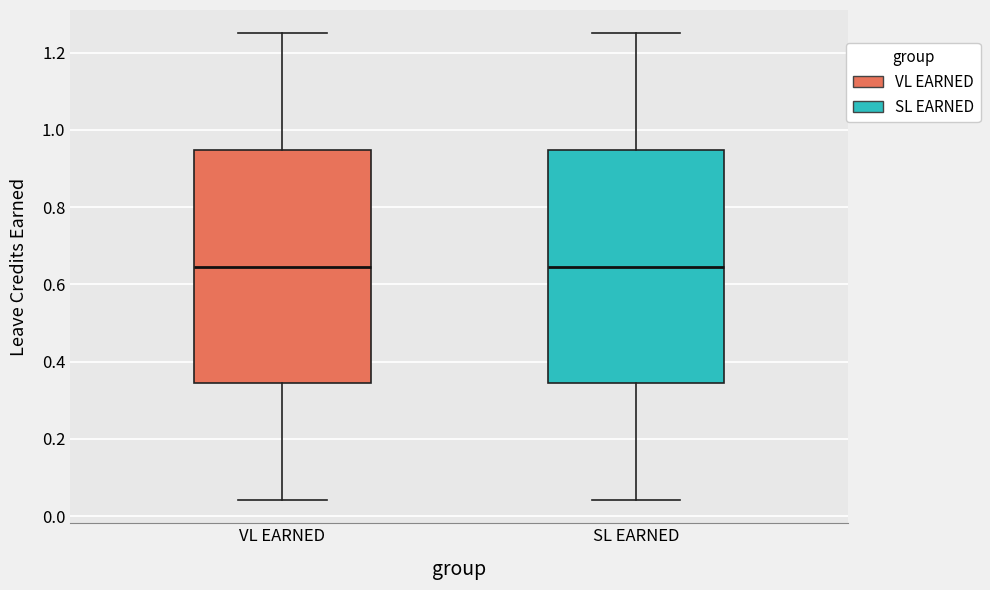

Reading left to right, transcribe this box plot: for each box, give where its median line is, the range the box spans, and where its two whiskers end, as read against the y-axis. The values are not printed on the chart, so give them approximately, as read against the axis.

VL EARNED: median 0.64, box 0.34 to 0.94, whiskers 0.04 to 1.26
SL EARNED: median 0.64, box 0.34 to 0.94, whiskers 0.04 to 1.26